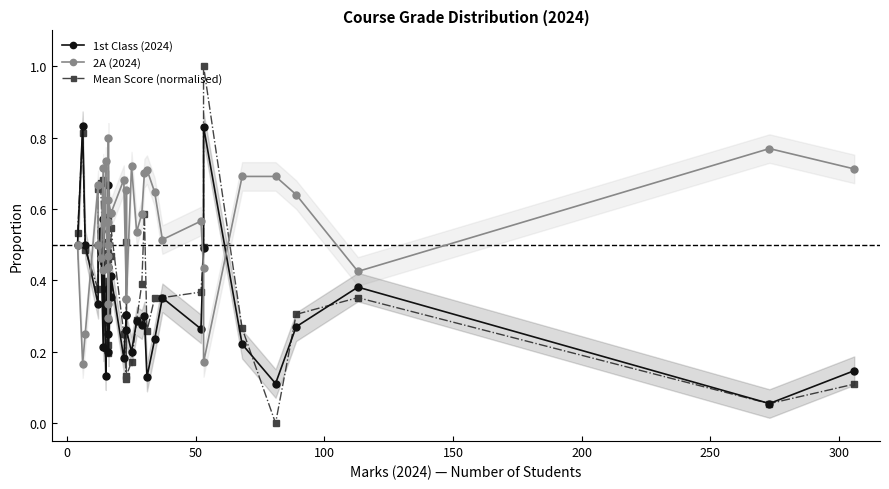

What are all the series names shown in the legend?

1st Class (2024), 2A (2024), Mean Score (normalised)